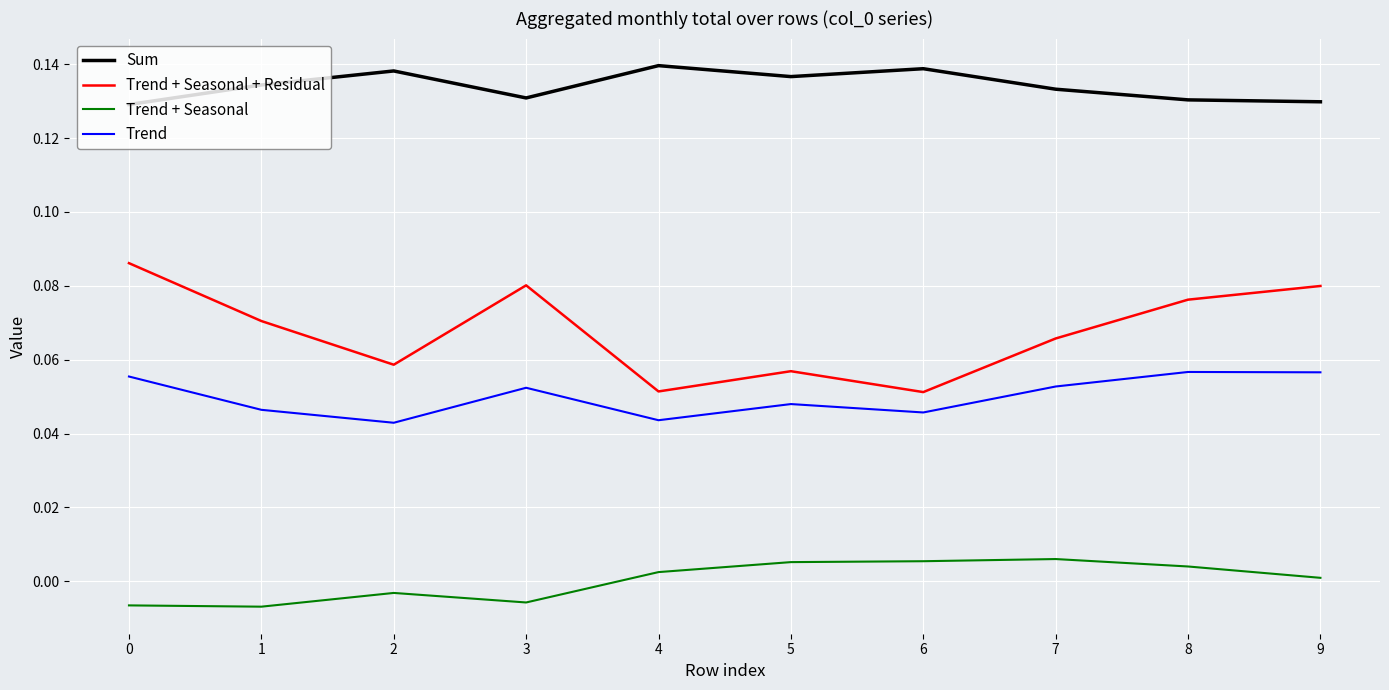

How many lines are shown in the chart?

4